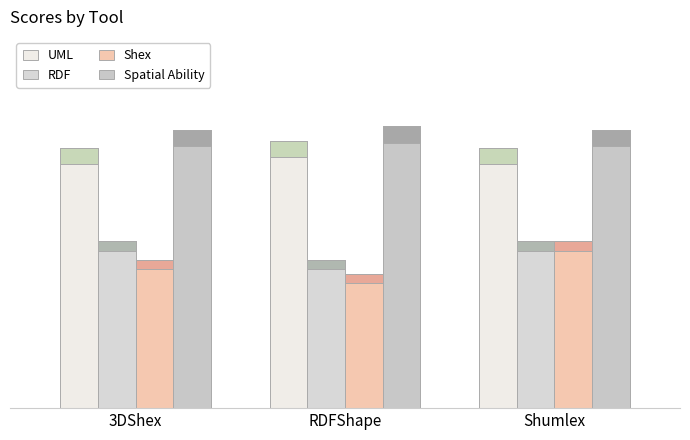

Between Shumlex and RDFShape, which is larger?

RDFShape